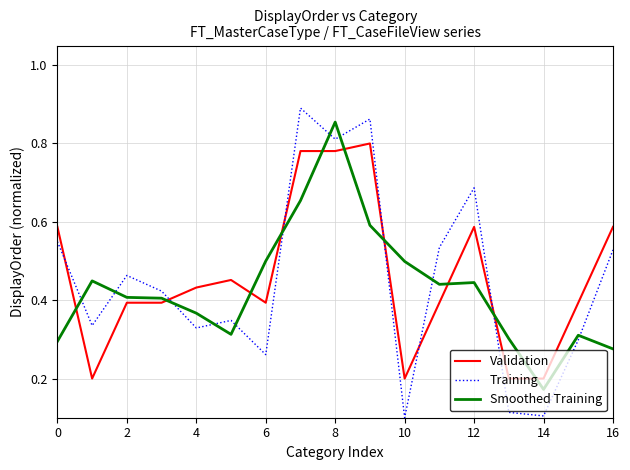

Does the chart have visible grid lines?

Yes